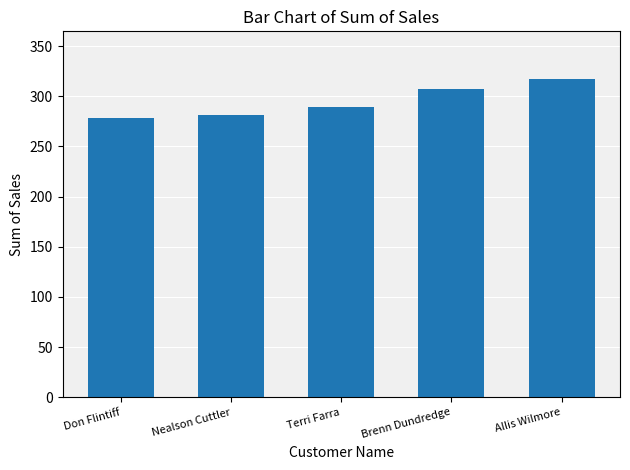

Rank the categories by value from highest to lowest.

Allis Wilmore, Brenn Dundredge, Terri Farra, Nealson Cuttler, Don Flintiff